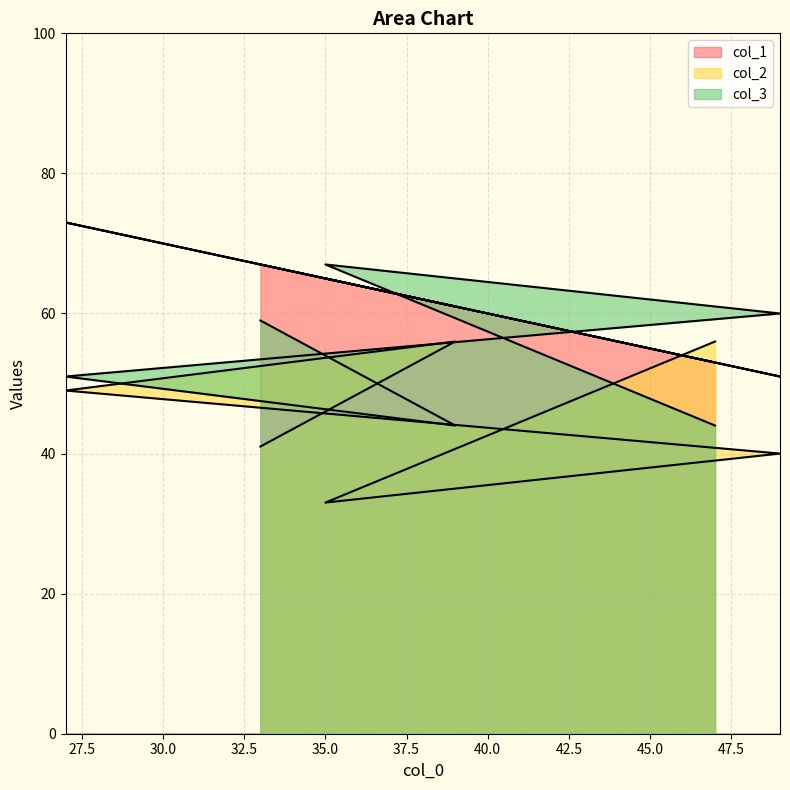

True or false: col_1 and col_3 cross at least once.

True